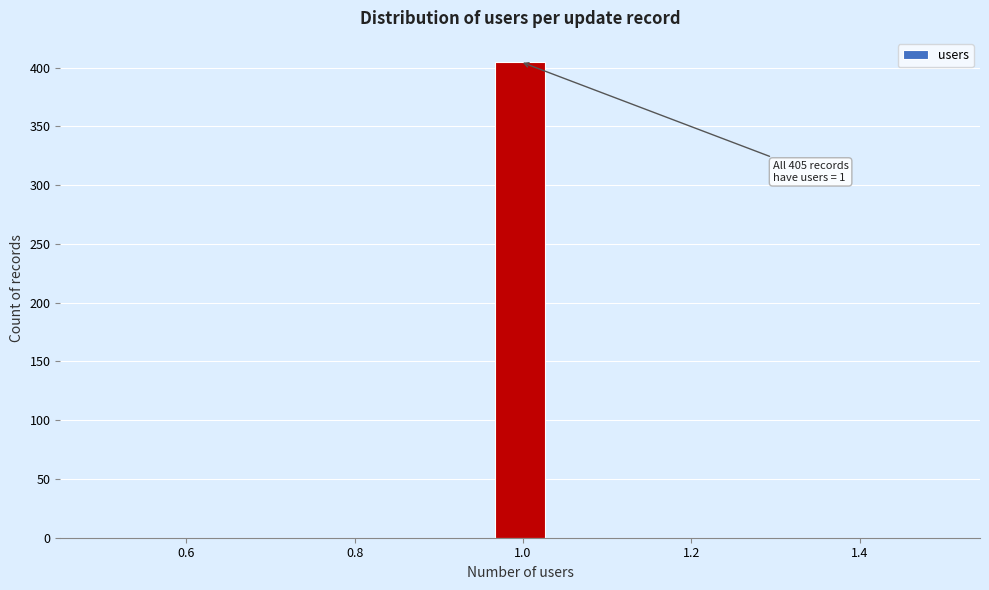

Read against the x-axis, roughly where is the centre of the tallest bar?

1.00